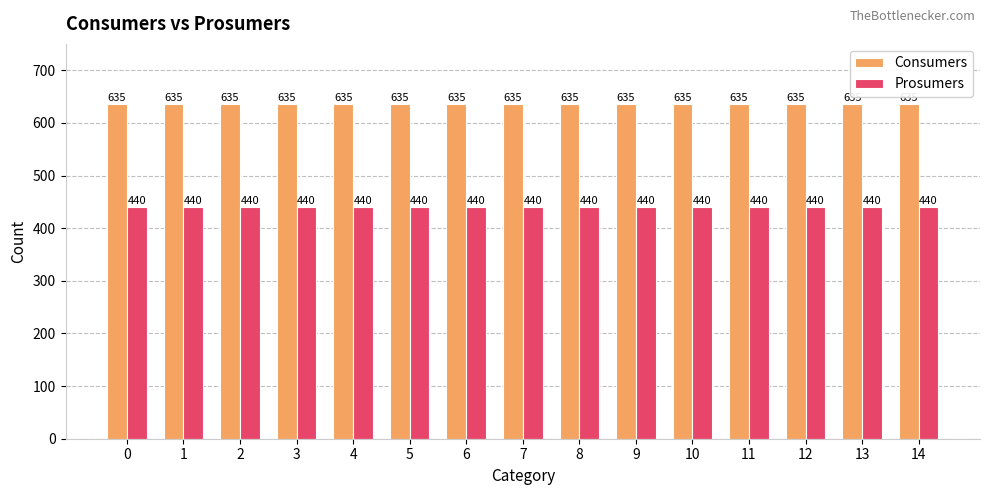

The value of Prosumers at 11 is 646. True or false?

False